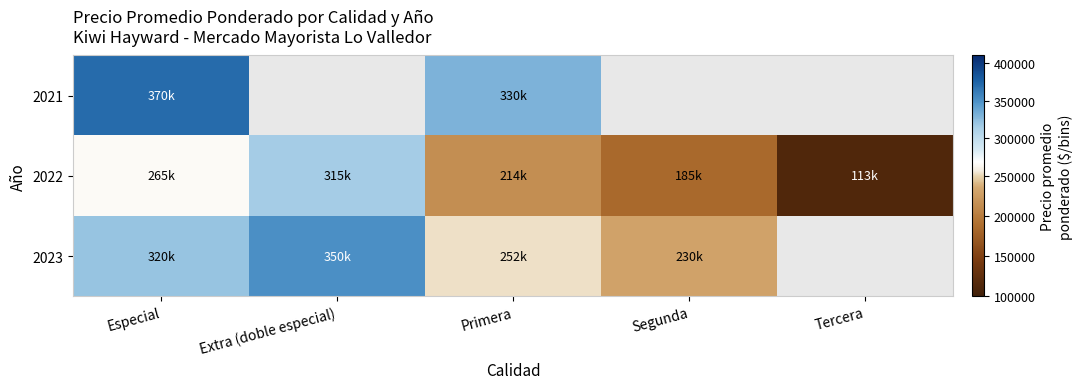

Where is 2021 nearest to the value 350000?

Especial